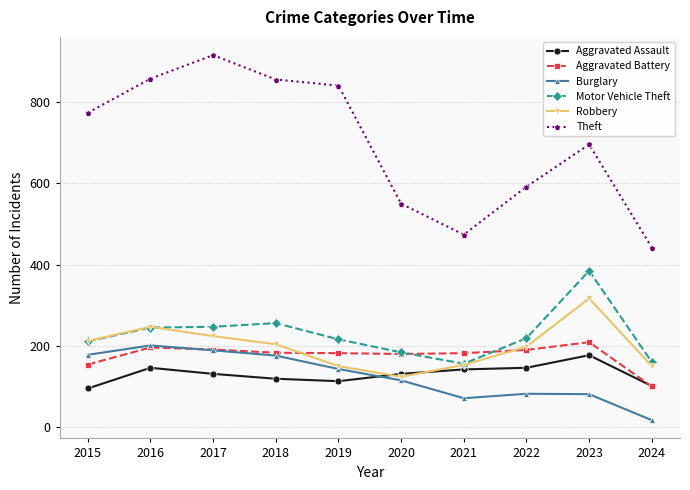

Count the number of data series in this chart.

6